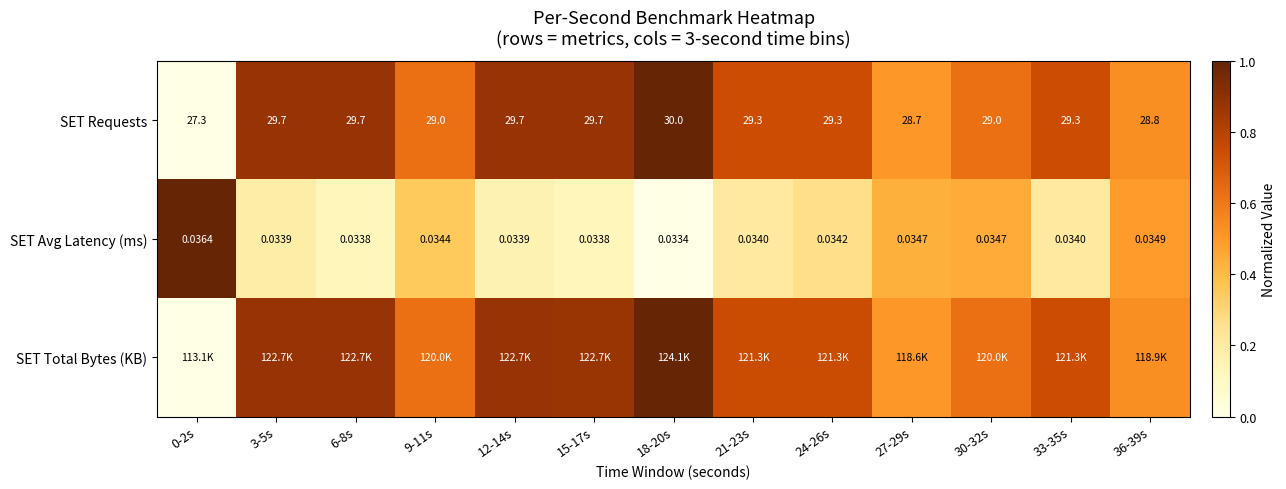

Which has a higher value, 21-23s or 12-14s?

12-14s